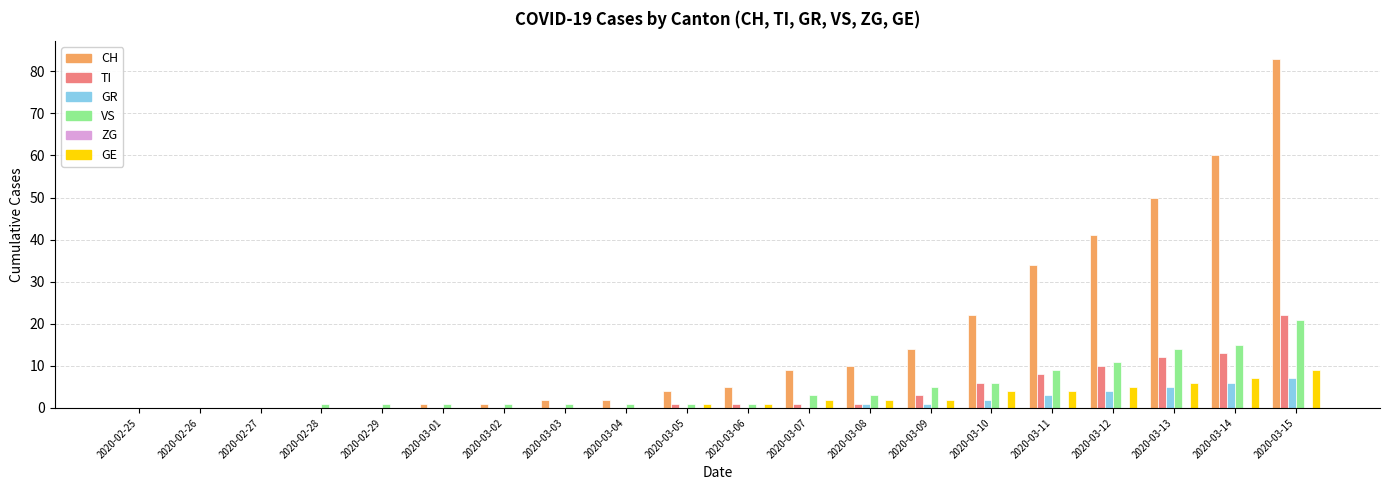

What is the sum of all VS values?

95